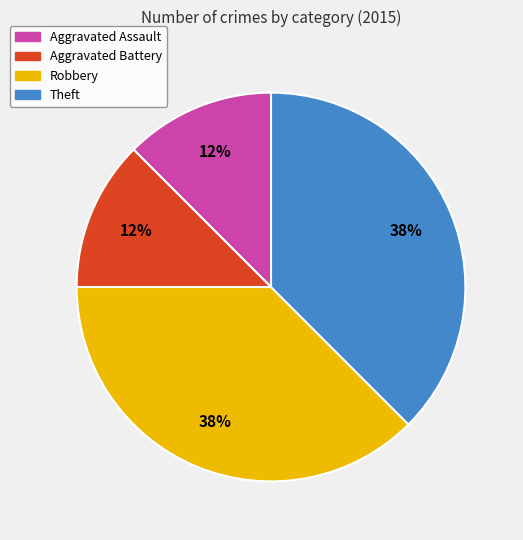

Is the sum of Robbery and Theft greater than half?

Yes